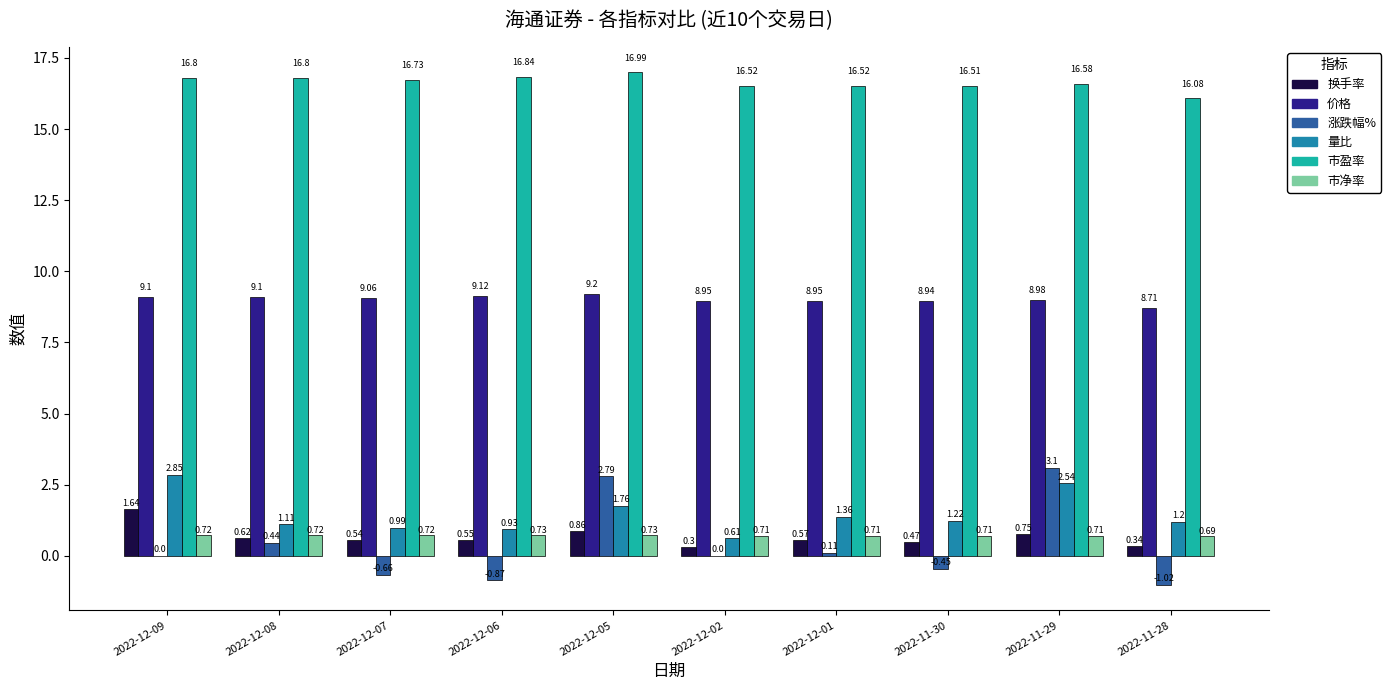

Which series changed the most between 2022-12-07 and 2022-11-30?

量比